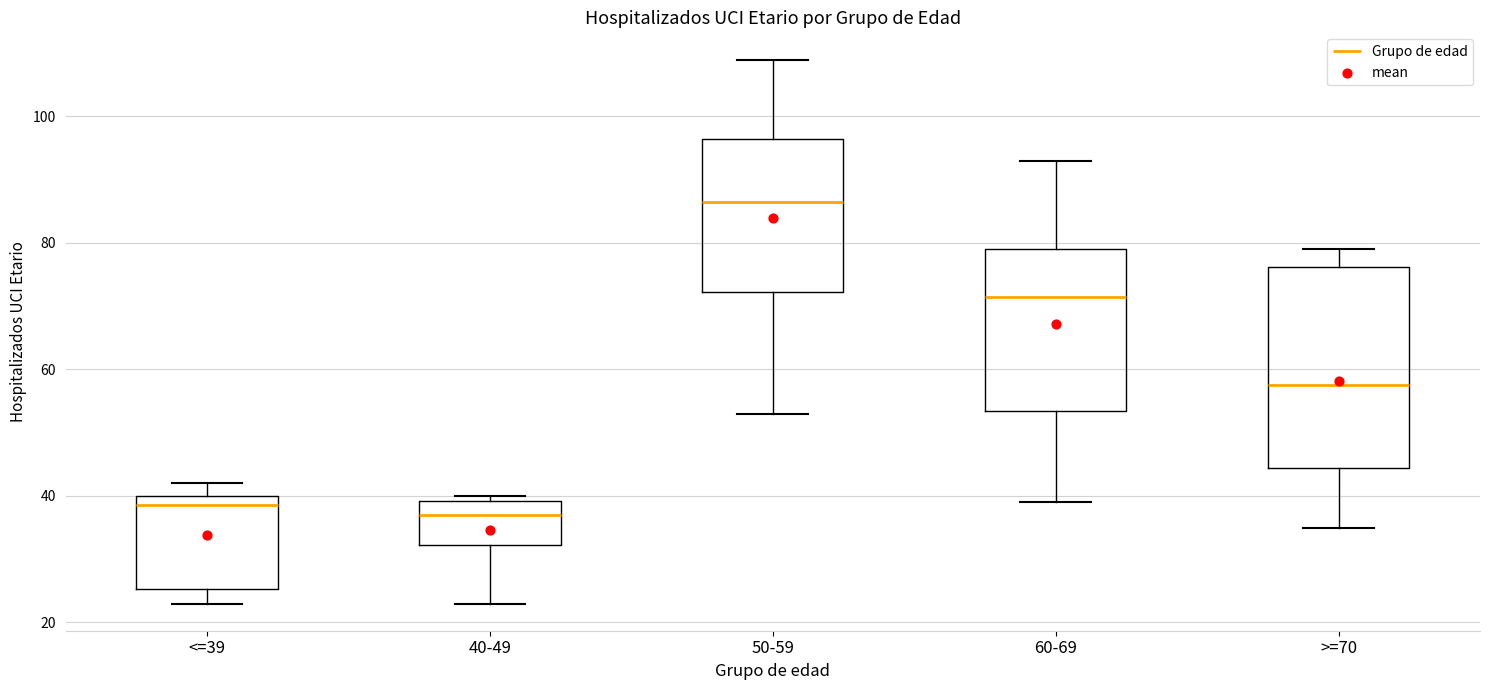

Reading left to right, read every box against the y-axis: the position of its median line, the range the box covers, and the ends of its whiskers. The values are not printed on the chart, so give them approximately, as read against the axis.

<=39: median 38, box 26 to 40, whiskers 24 to 42
40-49: median 38, box 32 to 40, whiskers 24 to 40 (just above the box's upper edge)
50-59: median 86, box 72 to 96, whiskers 54 to 110
60-69: median 72, box 54 to 80, whiskers 40 to 94
>=70: median 58, box 44 to 76, whiskers 36 to 80